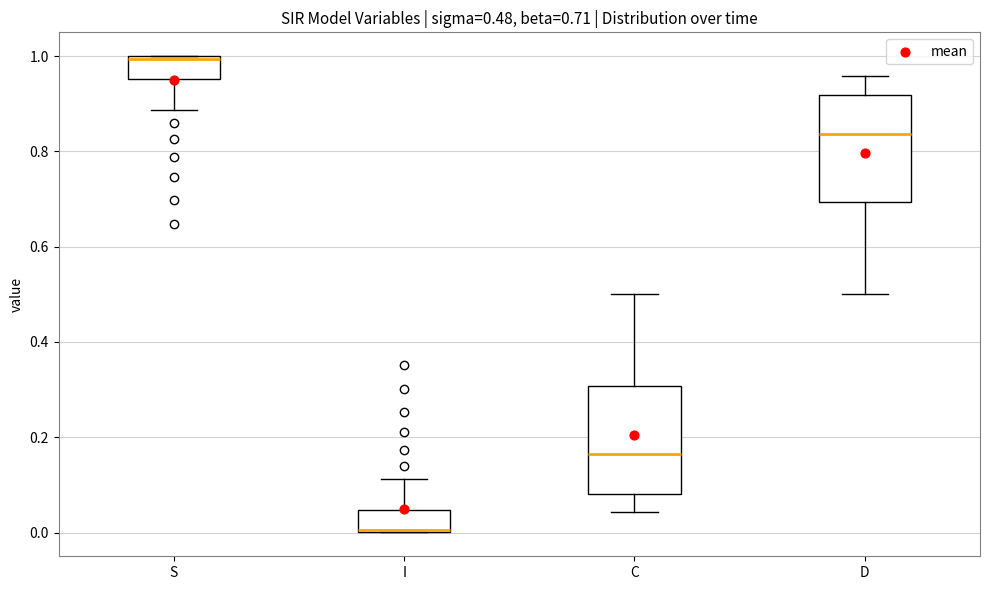

Which box has the highest median line?

S